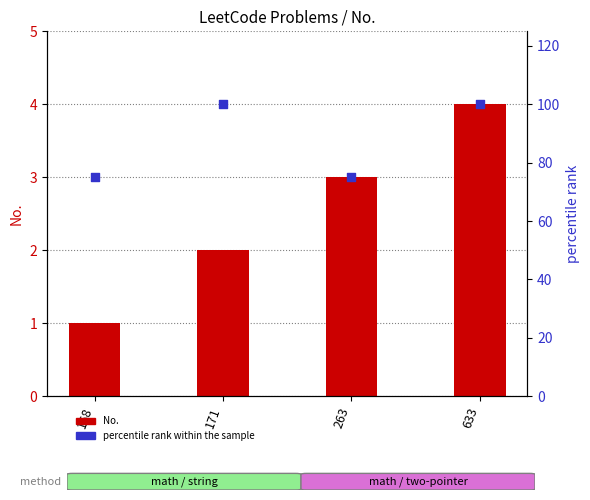

At how many categories does at least one series exceed 47?

4